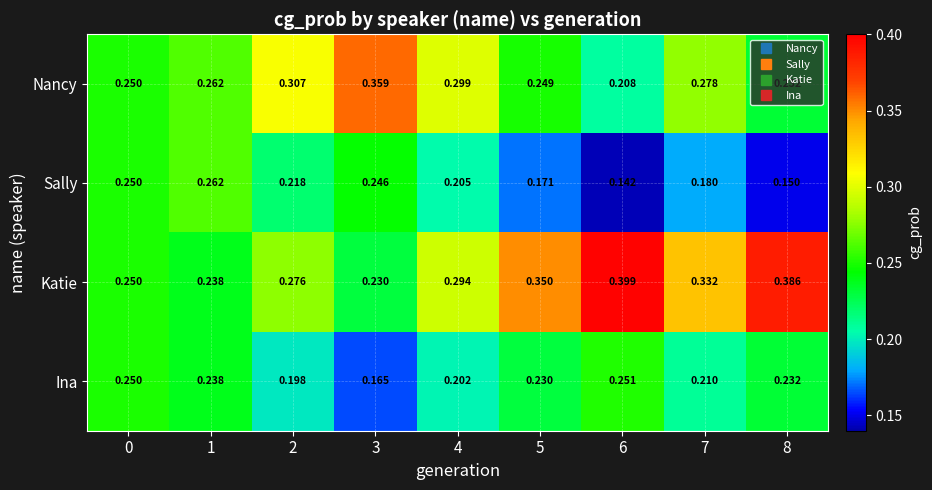

Which series changed the most between 0 and 7?

Katie